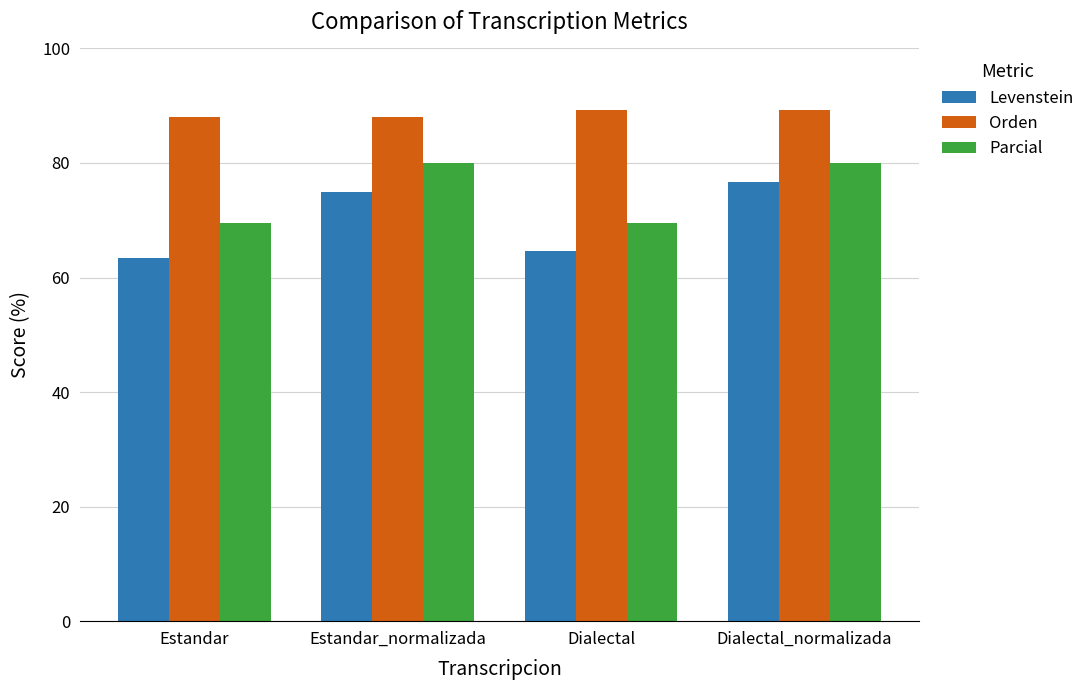

True or false: Orden has a value of 123.7 at Estandar_normalizada.

False